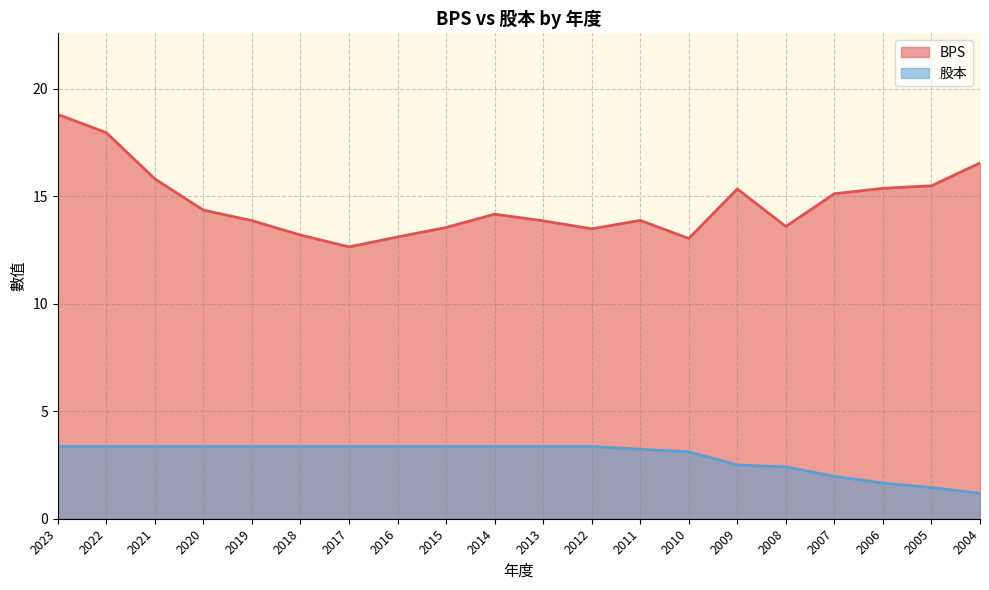

At which category does the chart reach its minimum across all series?

2004